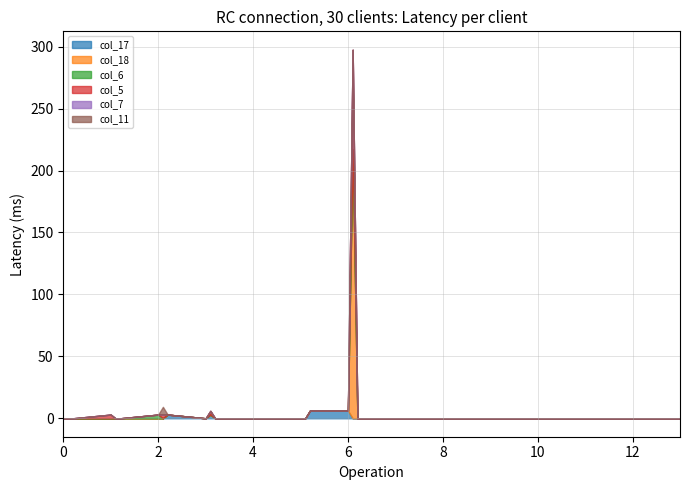

Which category has the highest value across all series?

6.1